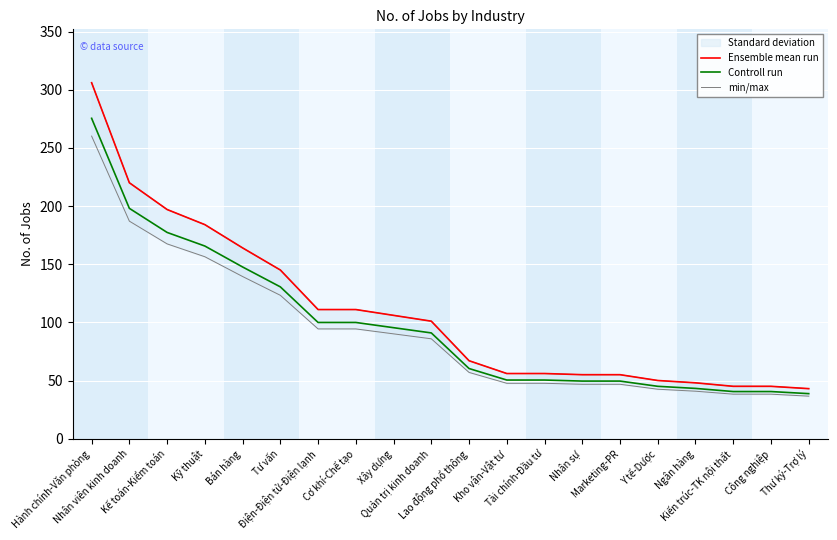

Where does the Ensemble mean run series first go above 101?

Hành chính-Văn phòng